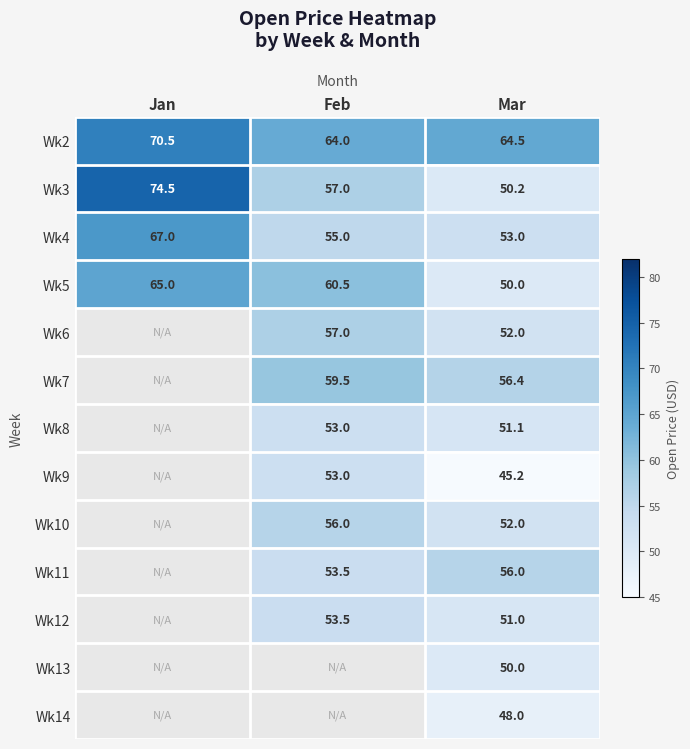

What is the sum of the Wk2 values at Mar and Feb?

128.5